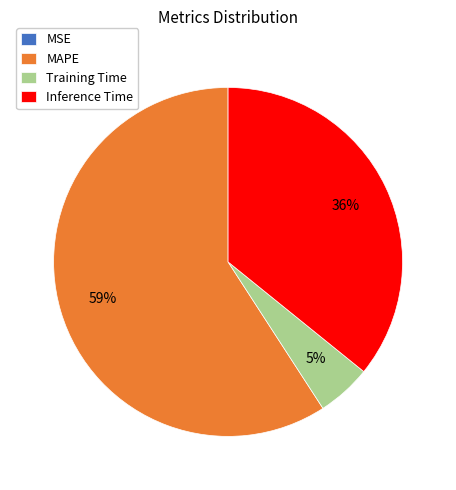

True or false: Training Time accounts for 5% of the total.

True